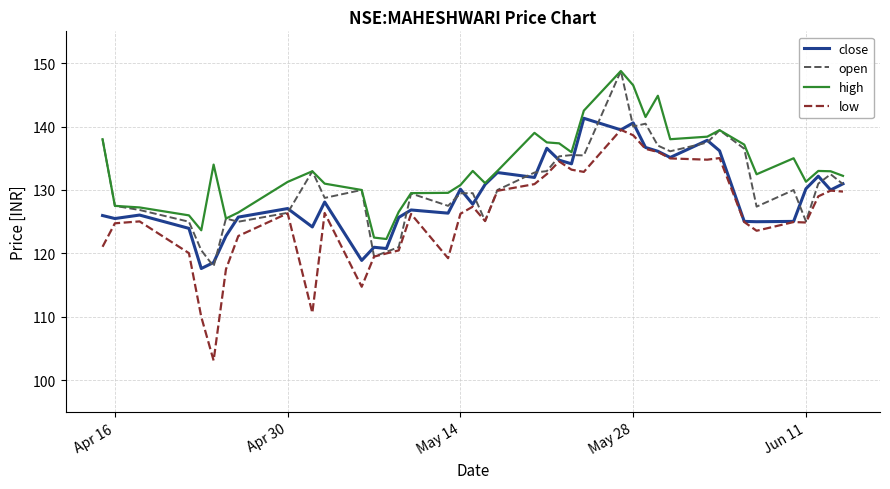

List the series in order of their overall mean, lowest first.

low, close, open, high